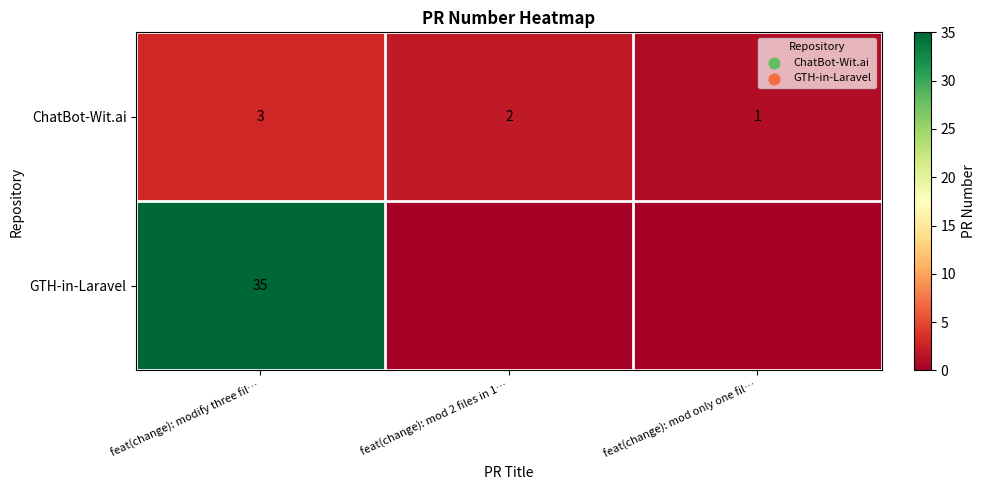

List the labels in order of ChatBot-Wit.ai value, largest first.

feat(change): modify three fil…, feat(change): mod 2 files in 1…, feat(change): mod only one fil…